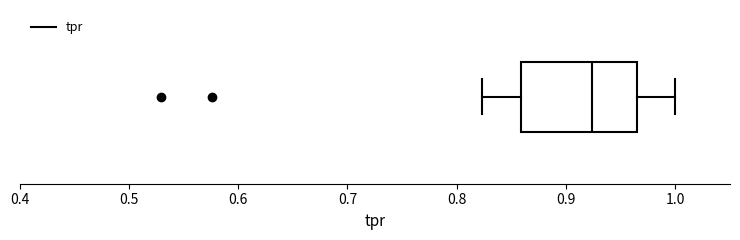

Where does the left whisker of the box end on the x-axis? The values are not printed on the chart, so give them approximately, as read against the axis.

0.82